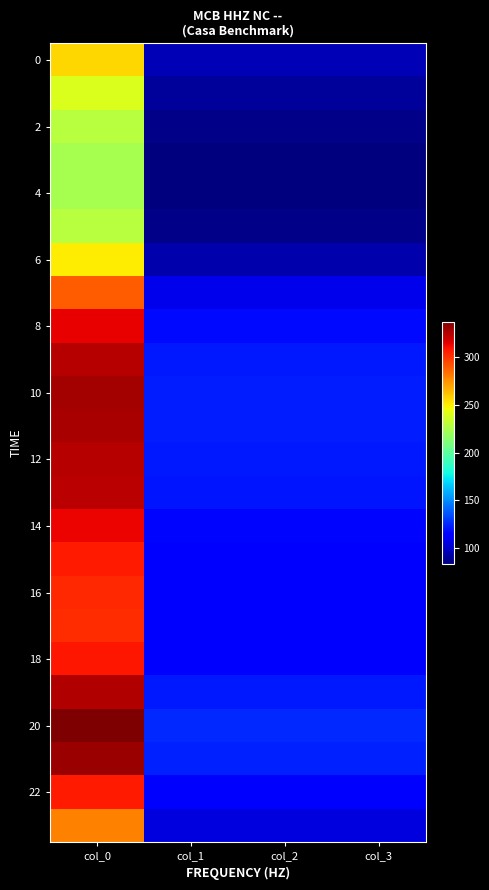

Between col_1 and col_3, which is larger?

col_1